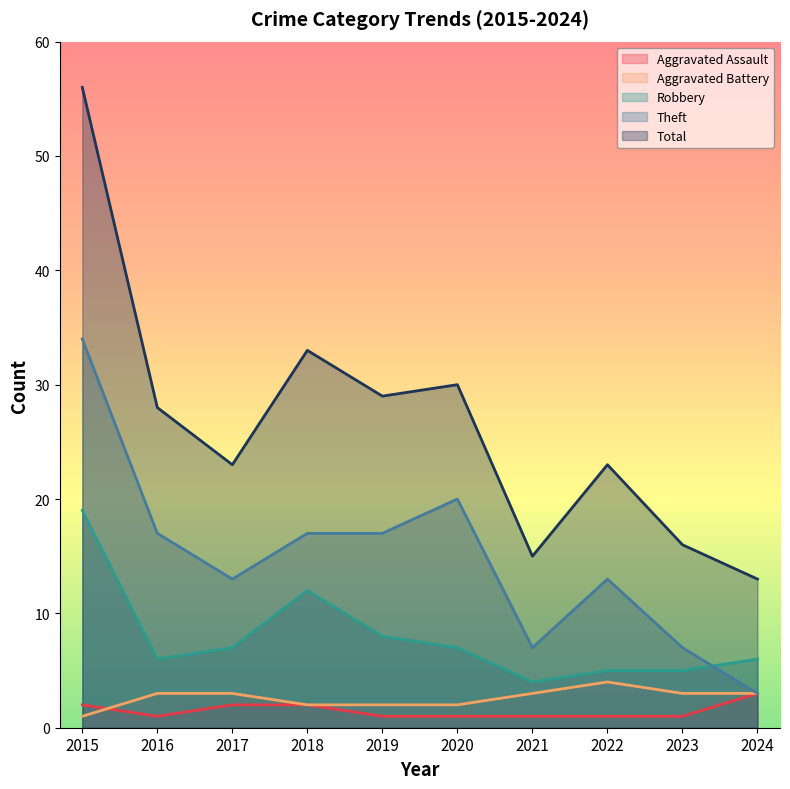

True or false: Theft has more than 0 interior local peaks.

True